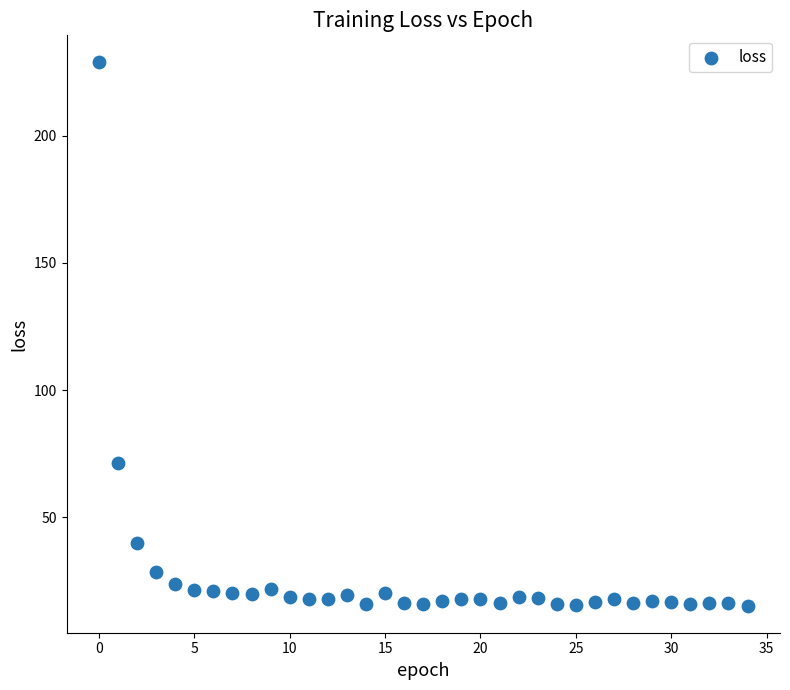

What is the range of Y values (max minus min)?

213.6